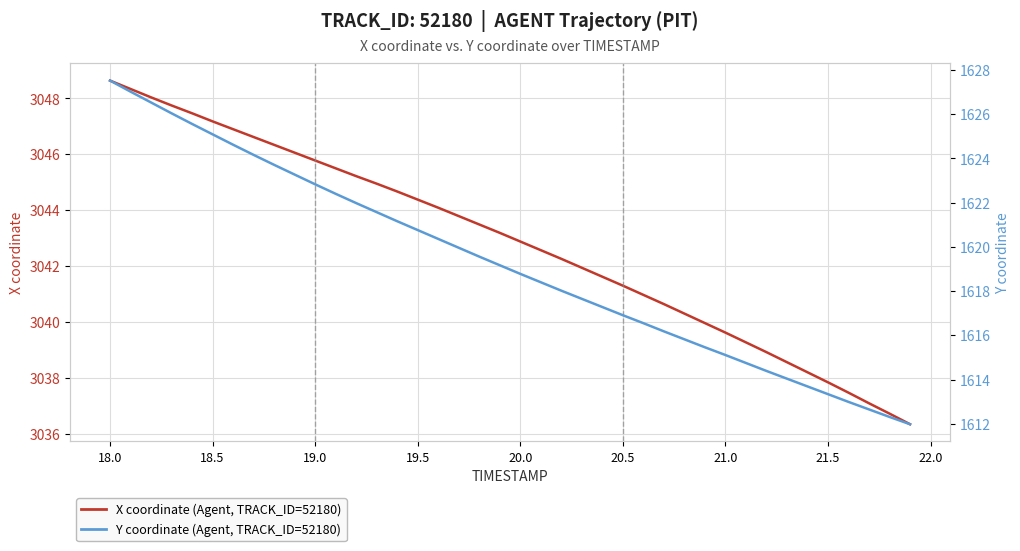

List the series in order of their peak value, highest first.

X coordinate (Agent, TRACK_ID=52180), Y coordinate (Agent, TRACK_ID=52180)